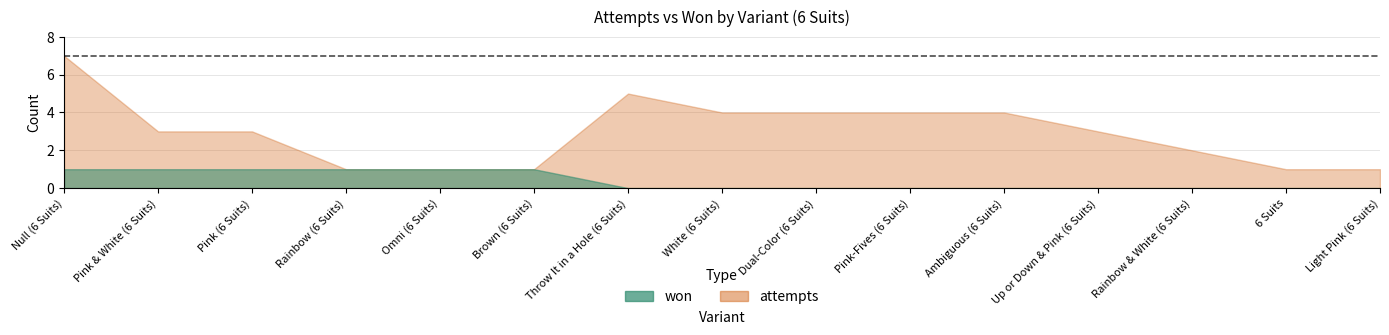

What are all the series names shown in the legend?

won, attempts